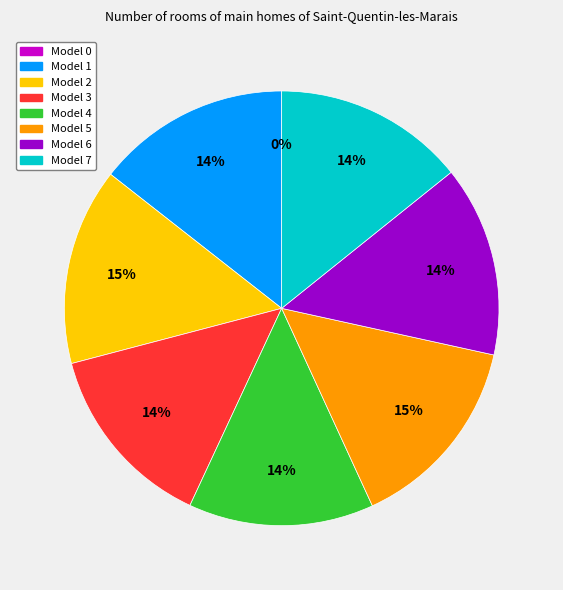

To the nearest percent, what is the difference between the largest and smallest slice percentages?

15%